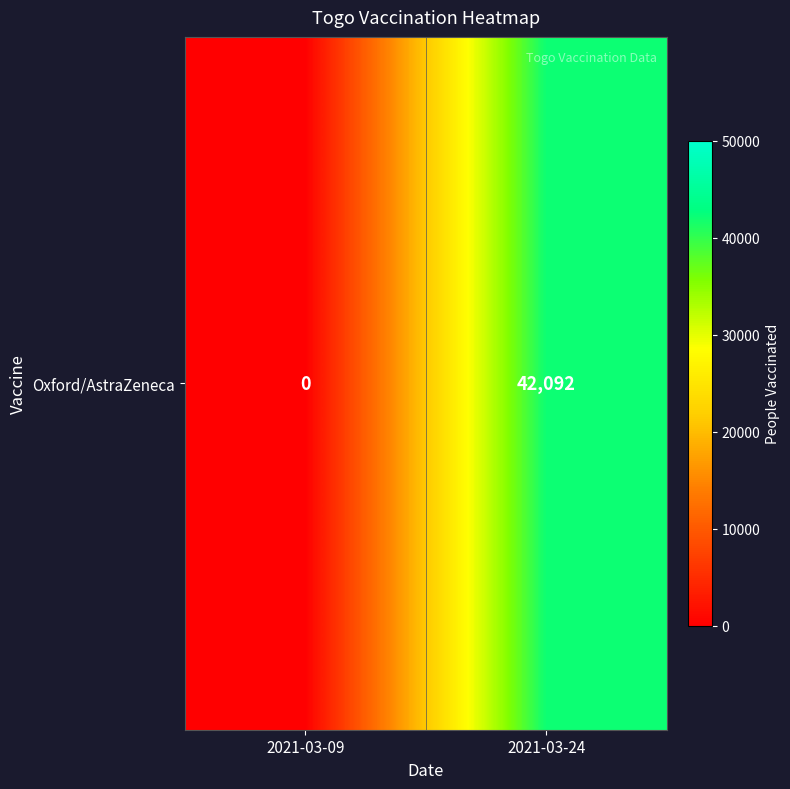

Reading right to left, extract all data points from this chart.

2021-03-24=42092	2021-03-09=0